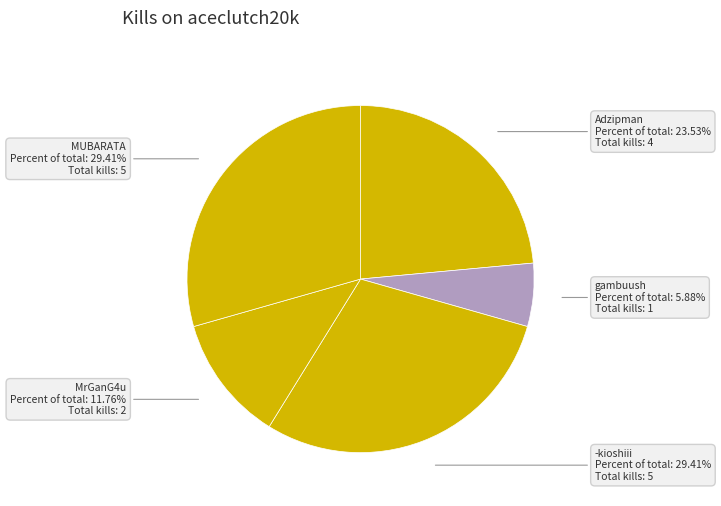

Count the number of slices in the pie.

5